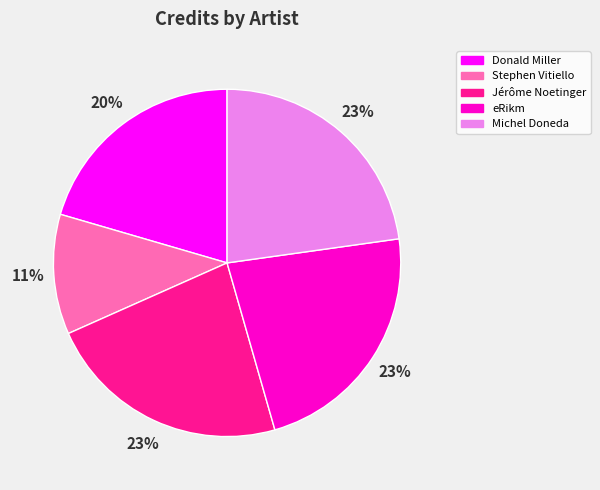

Approximately how many times larger is the value at Jérôme Noetinger compared to eRikm?

1.0